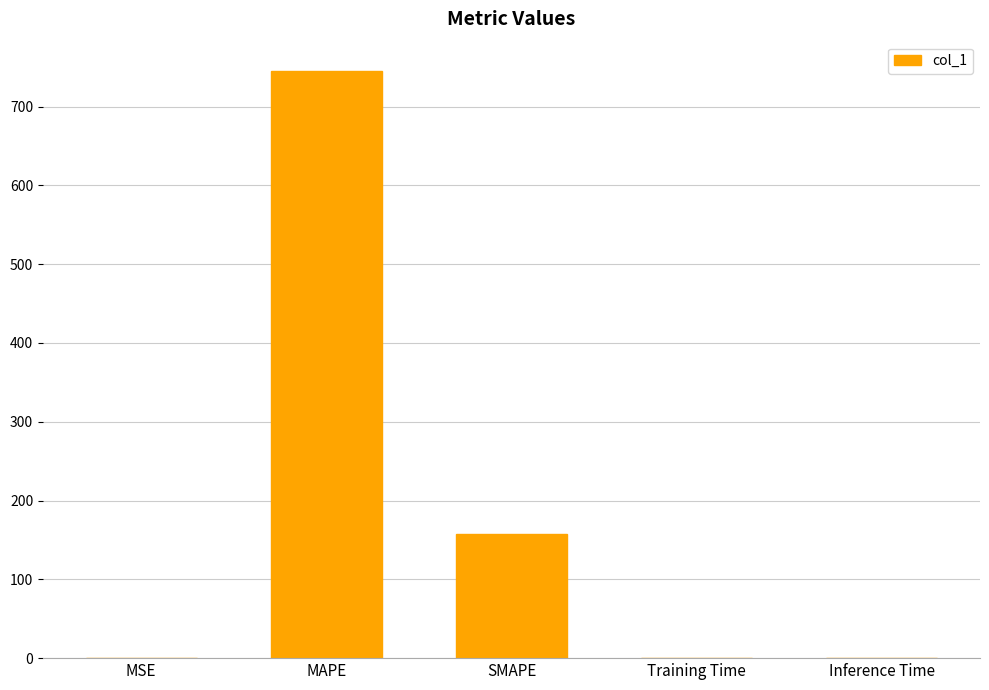

Are the bars grouped side by side (vs. stacked)?

No